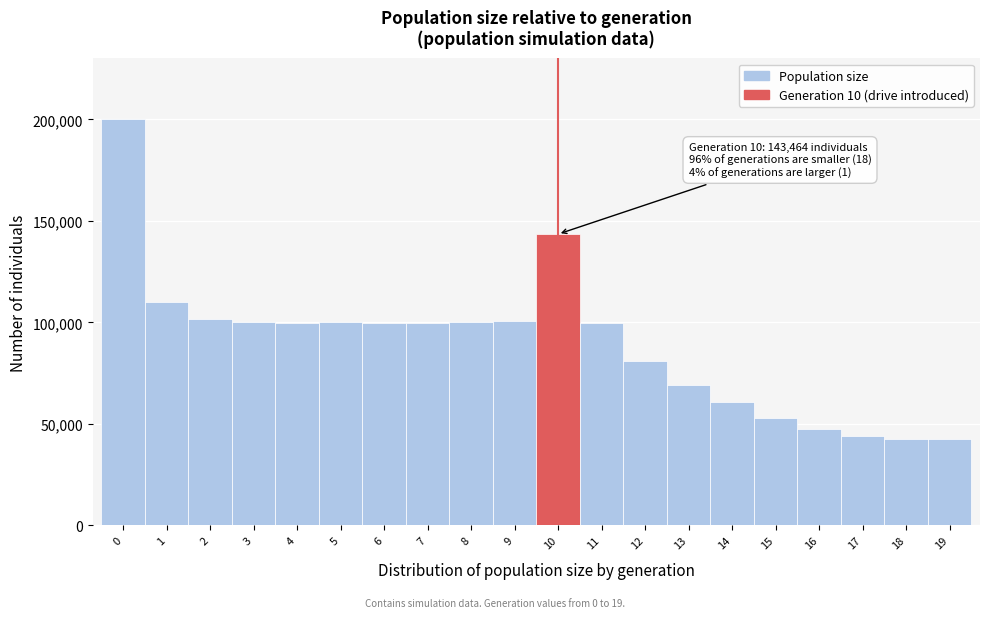

Which range on the x-axis has the tallest bar?

-0.5 to 0.5